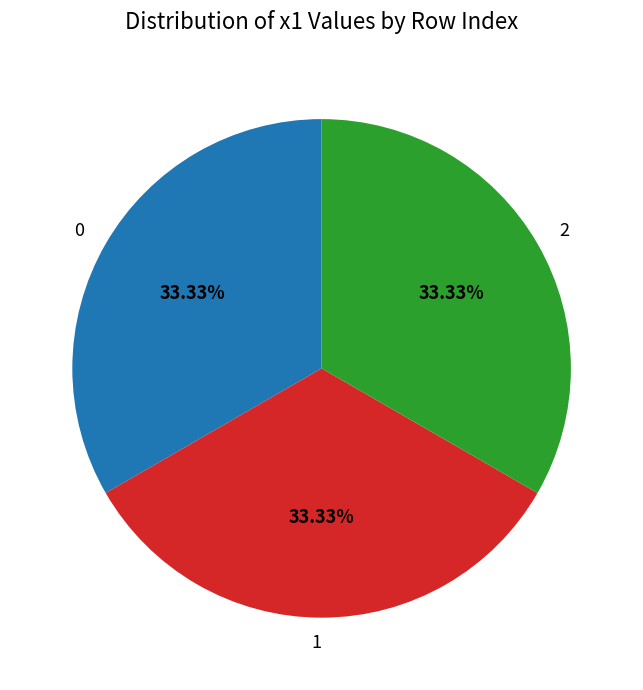

What percentage is the 2 slice, to the nearest percent?

33%